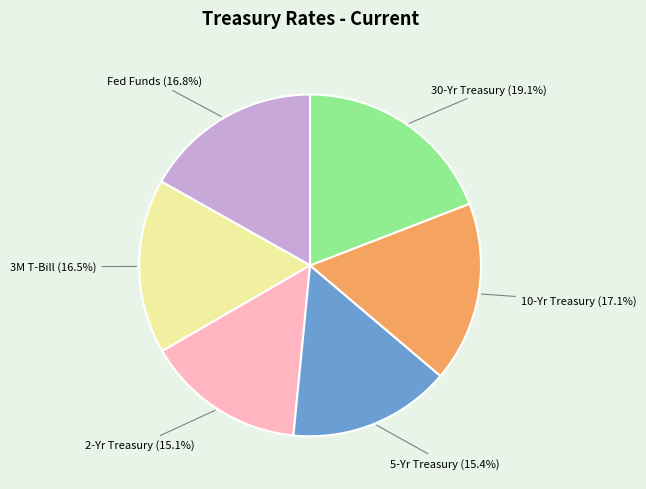

To the nearest percent, what is the combined percentage of 2-Yr Treasury and 3M T-Bill?

32%